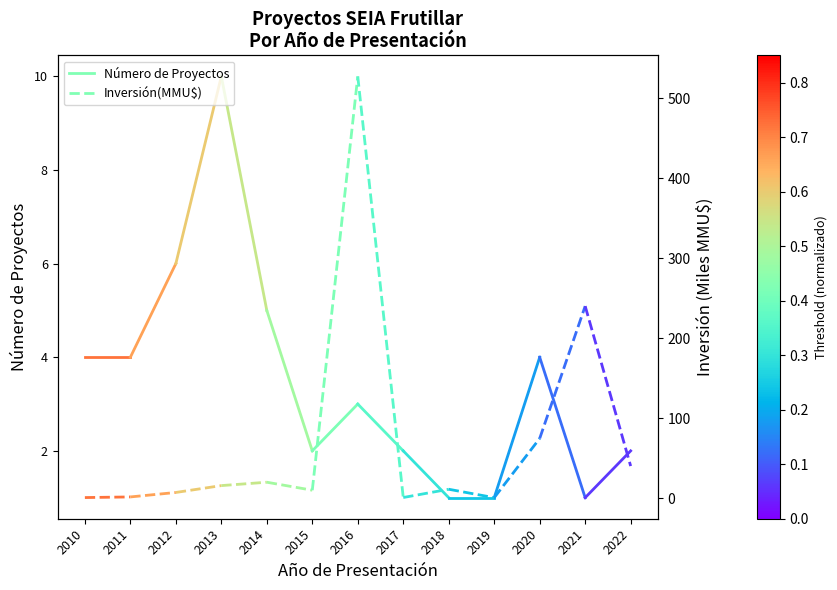

How many lines are shown in the chart?

2